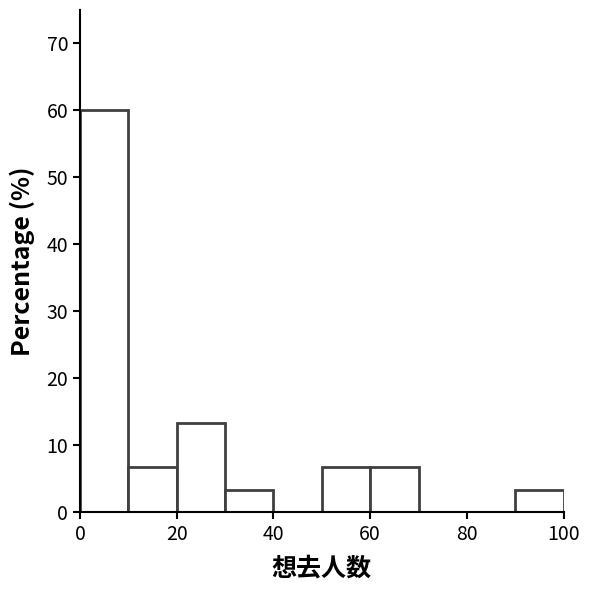

How tall is the bar that spans 90 to 100 on the x-axis? The values are not printed on the chart, so give them approximately, as read against the axis.

3